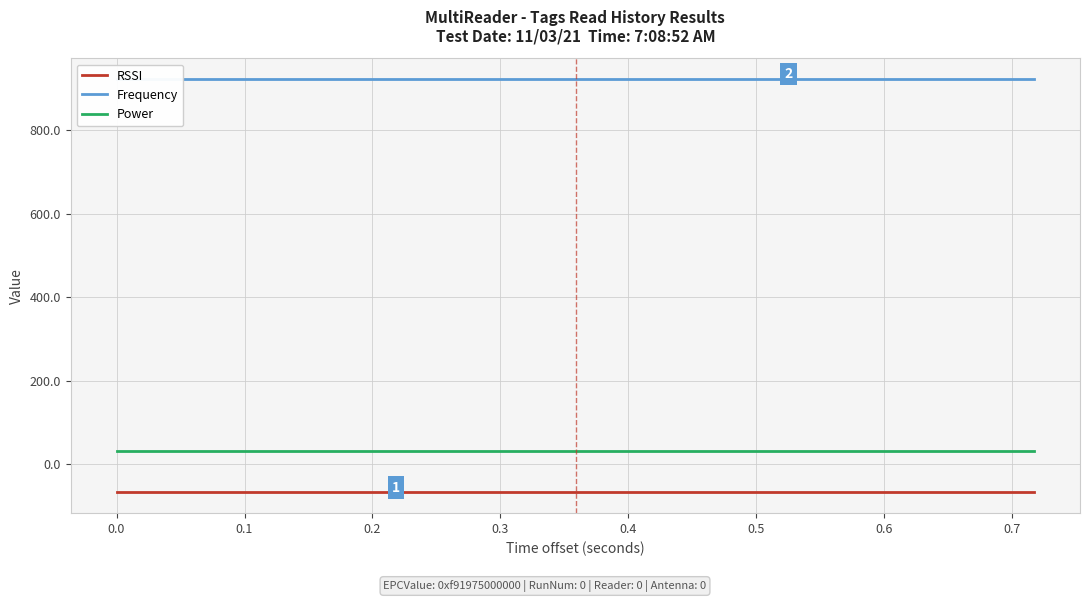

What is the lowest value of the Power series?

32.5